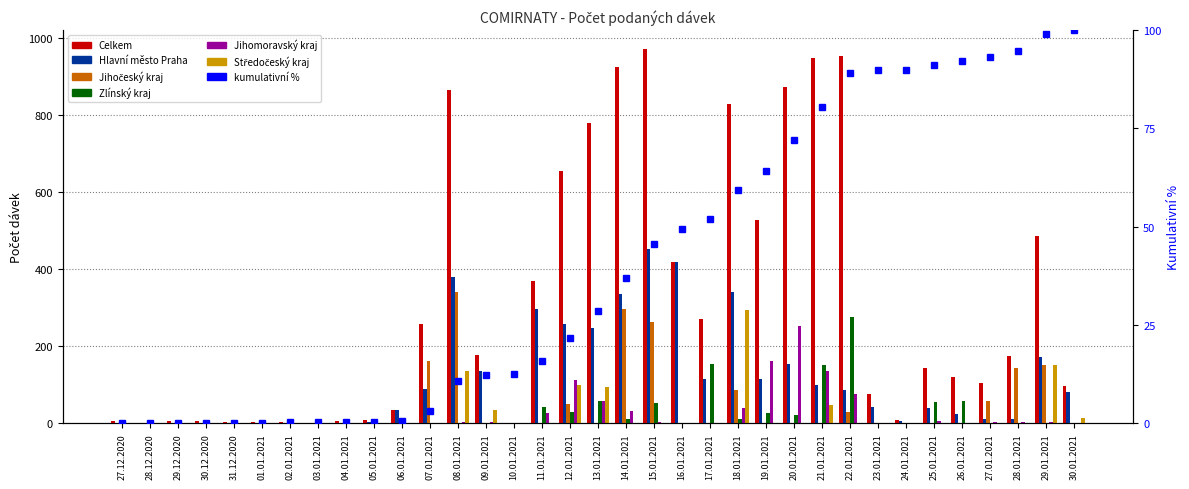

Are the bars grouped side by side (vs. stacked)?

Yes